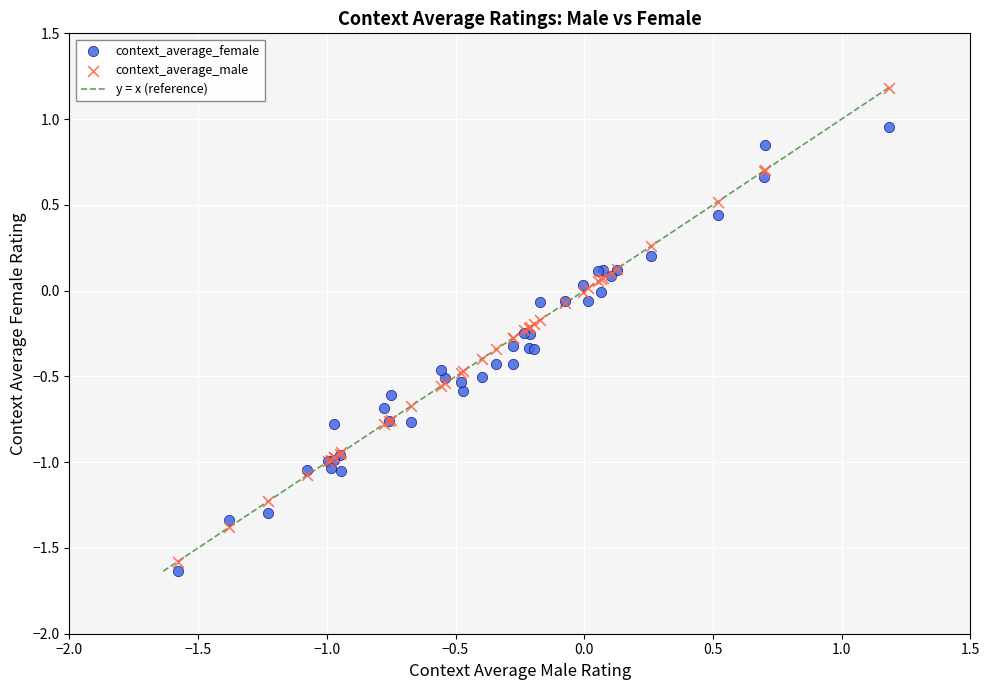

Which series has the widest spread of Y values?

context_average_male